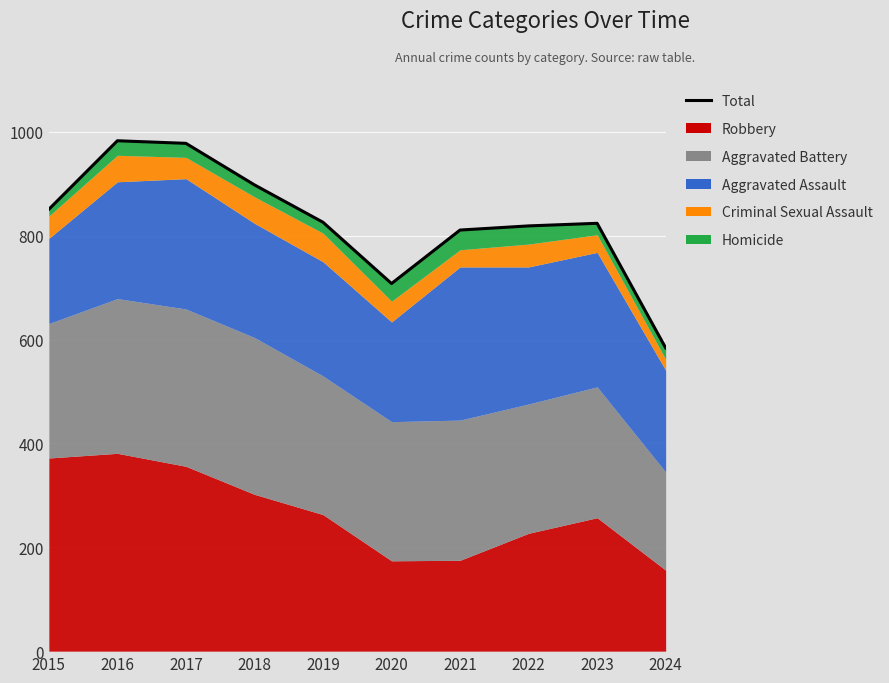

At which label is the value closest to 783?

2021